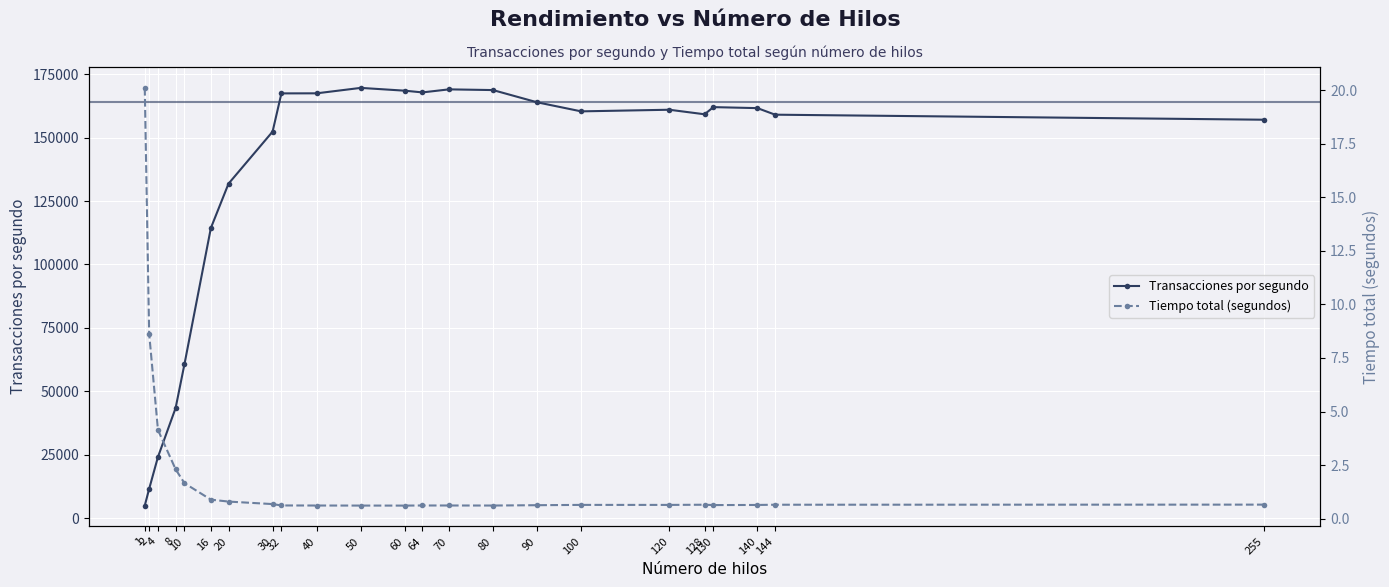

Is it true that Transacciones por segundo equals 152350.0 at 30?

True